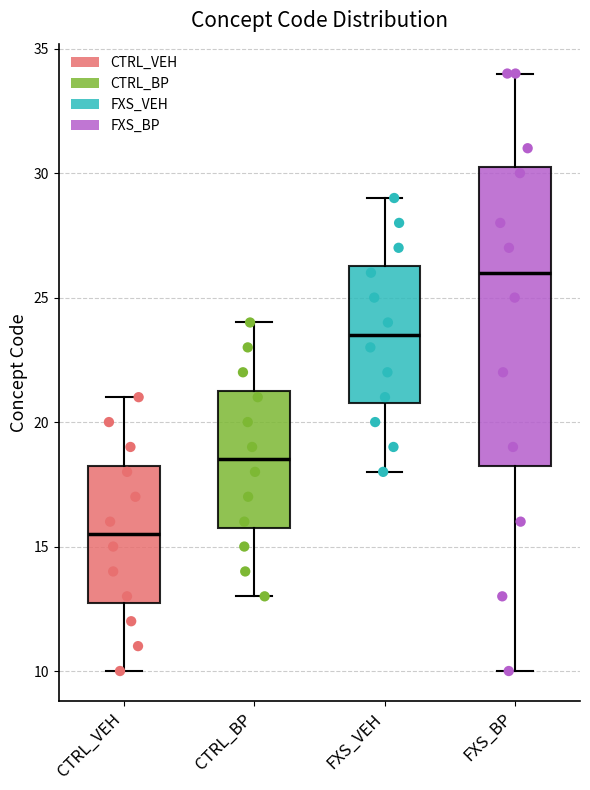

Which box is the tallest, from its lower edge to its upper edge?

FXS_BP